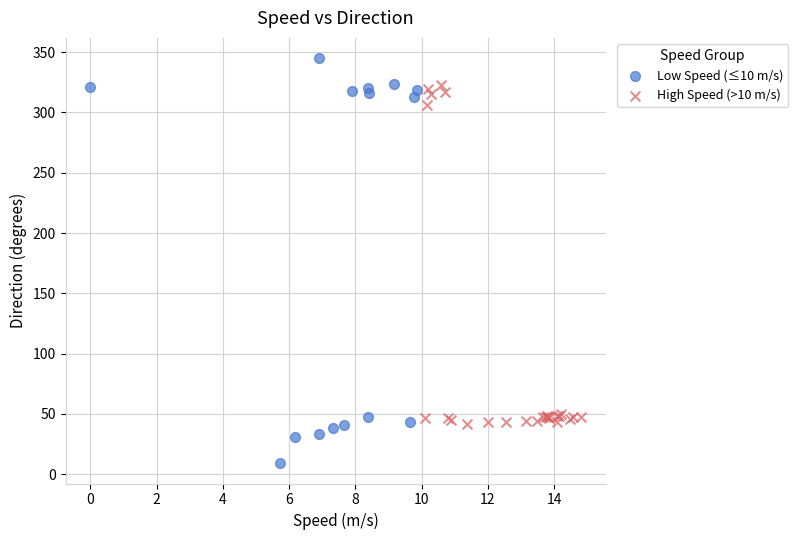

Which series has the largest Y range (max minus min)?

Low Speed (≤10 m/s)